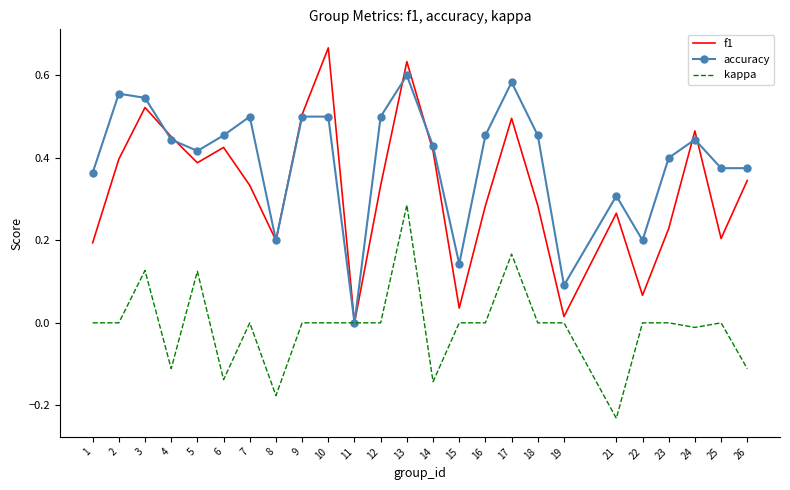

Is the value of accuracy at 25 greater than the value of f1 at 2?

No